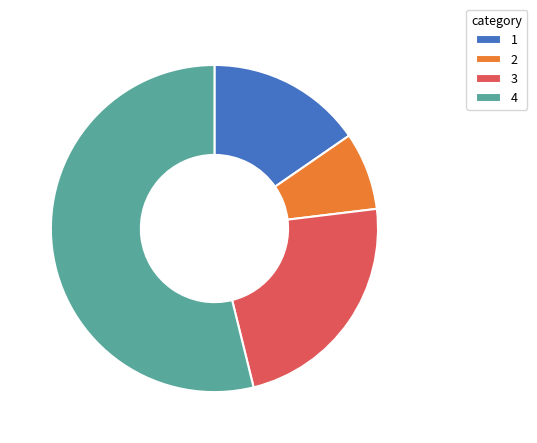

How many slices are in this pie chart?

4